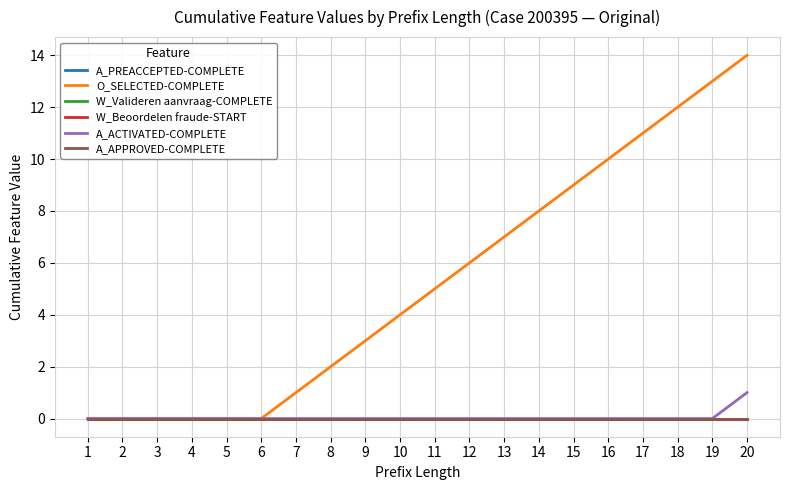

Does the chart display data point markers on the line(s)?

No